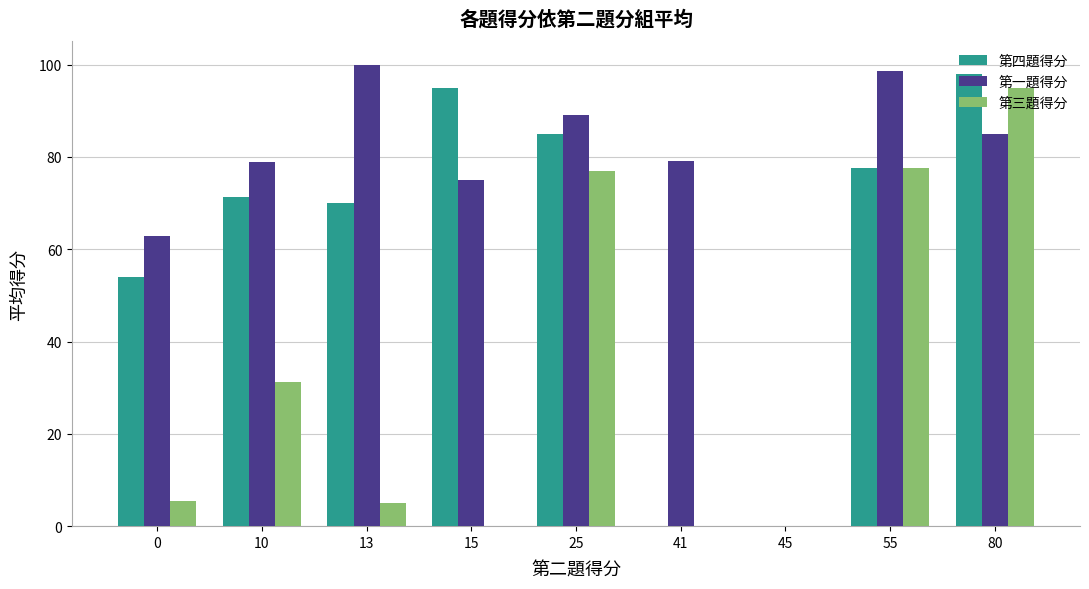

True or false: 第一題得分 has a value of 31.0 at 25.

False